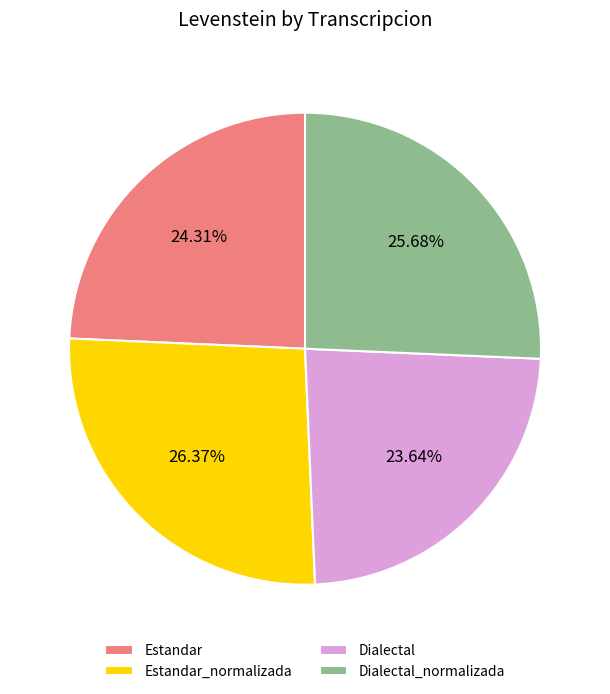

Which category has the biggest portion of the pie?

Estandar_normalizada